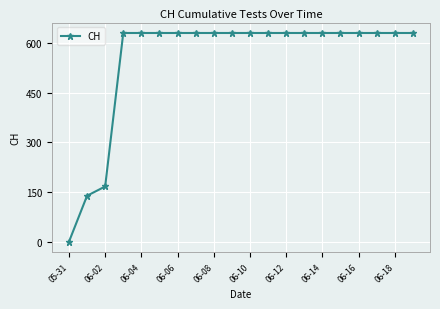

How many data points are less than 631?

3